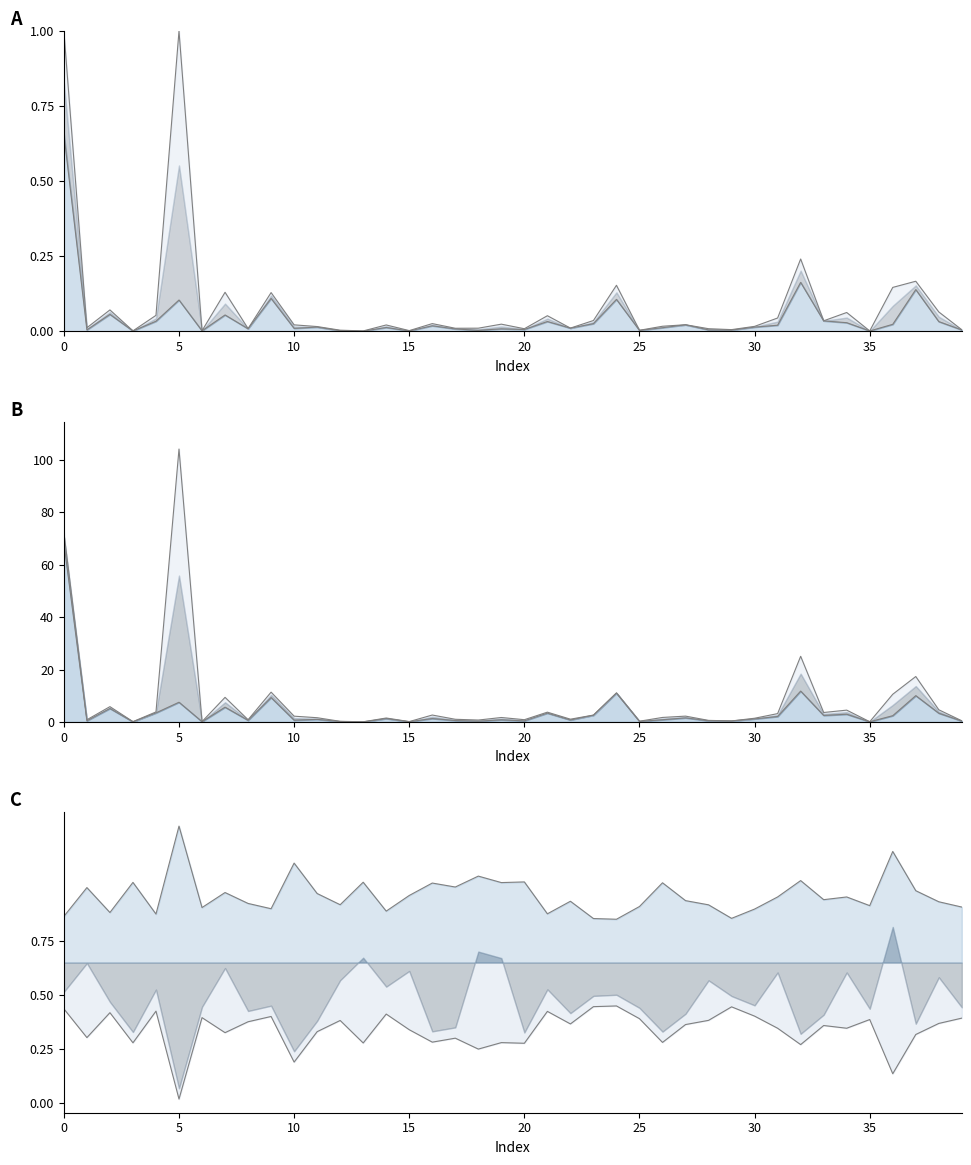

The AI_Height series shows 0.8 at 22. True or false?

True